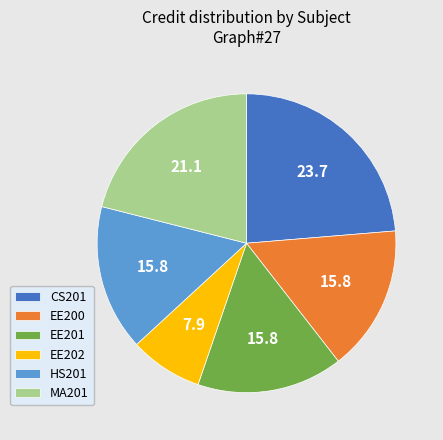

Count the number of slices in the pie.

6